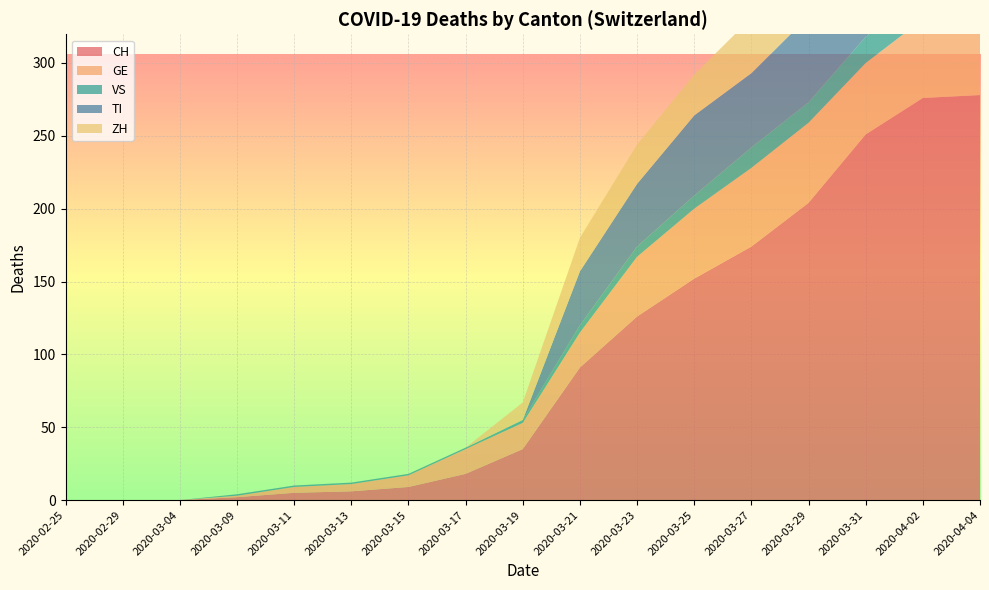

Reading right to left, extract all data points from this chart.

CH: 278	276	251	204	174	152	126	91	35	18	9	6	5	2	0	0	0
GE: 51	54	49	55	54	48	41	24	18	17	8	5	4	1	0	0	0
VS: 21	21	18	14	14	9	7	5	2	1	1	1	1	1	0	0	0
TI: 67	73	67	59	51	55	43	37	0	0	0	0	0	0	0	0	0
ZH: 59	53	50	46	38	28	27	23	12	0	0	0	0	0	0	0	0